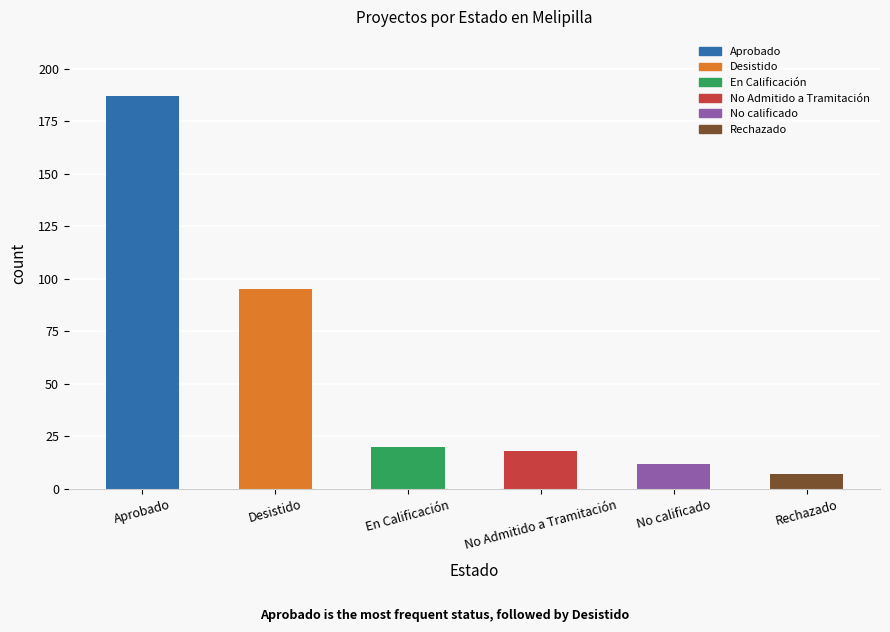

How many data points are less than 20?

3